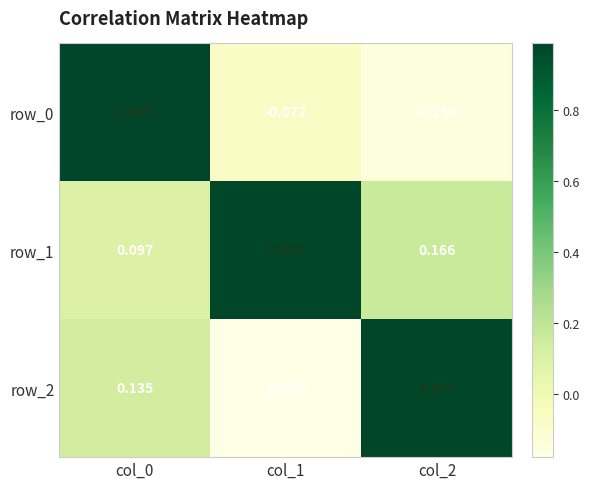

Where does the row_2 series first go above 0?

col_0